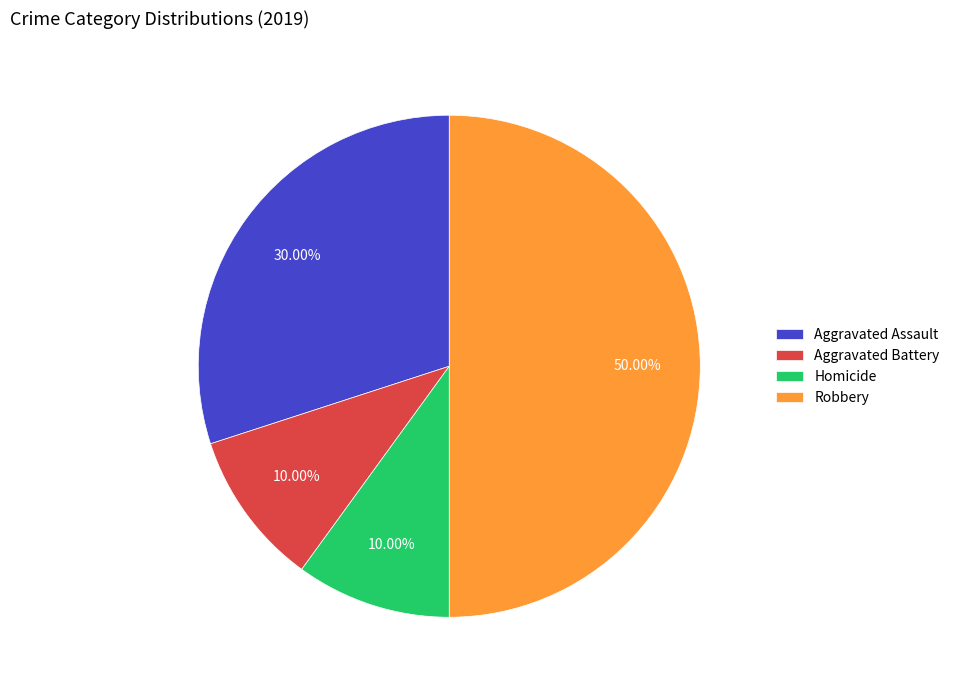

To the nearest percent, what is the difference between the largest and smallest slice percentages?

40%